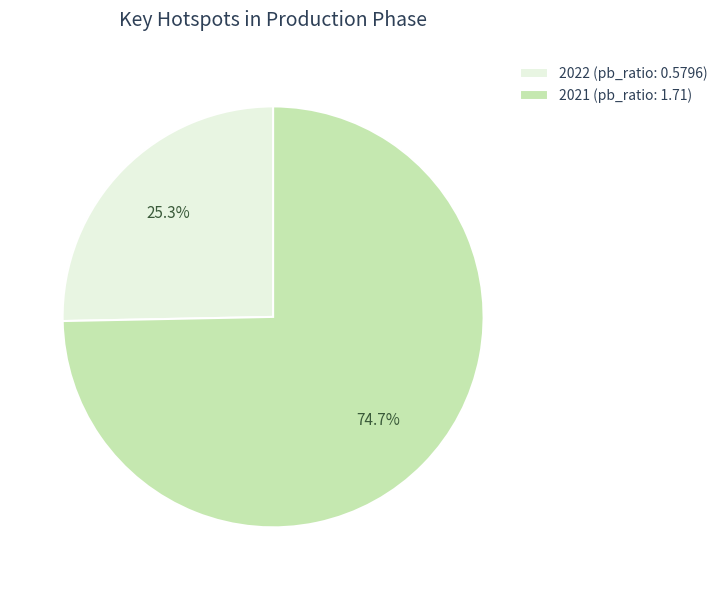

Which category accounts for the majority?

2021